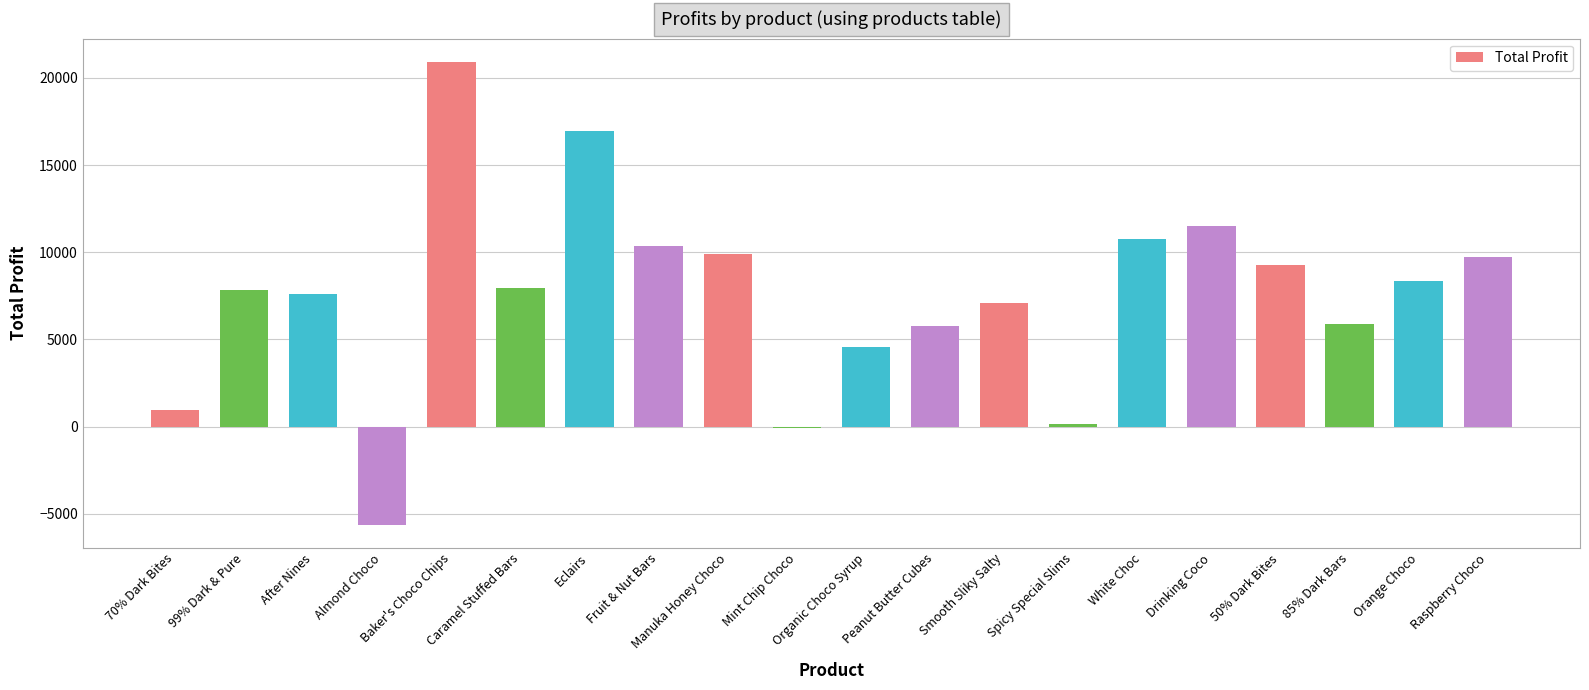

What is the average value?

7494.5